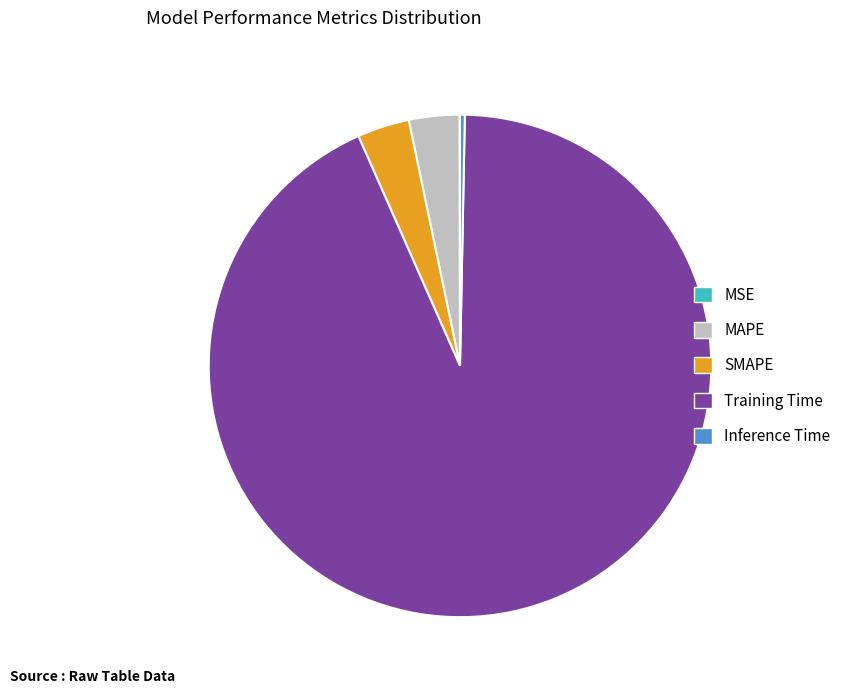

Does any single category account for the majority?

Yes